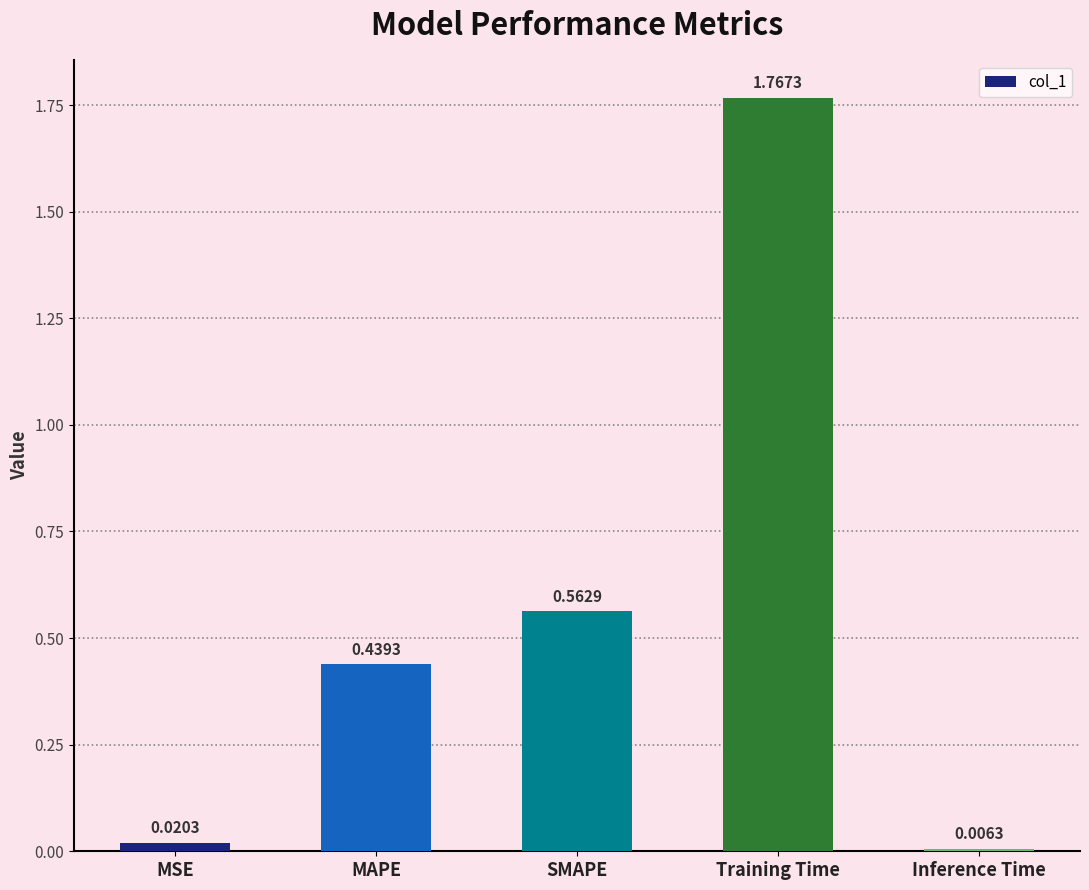

Rank the categories by value from highest to lowest.

Training Time, SMAPE, MAPE, MSE, Inference Time